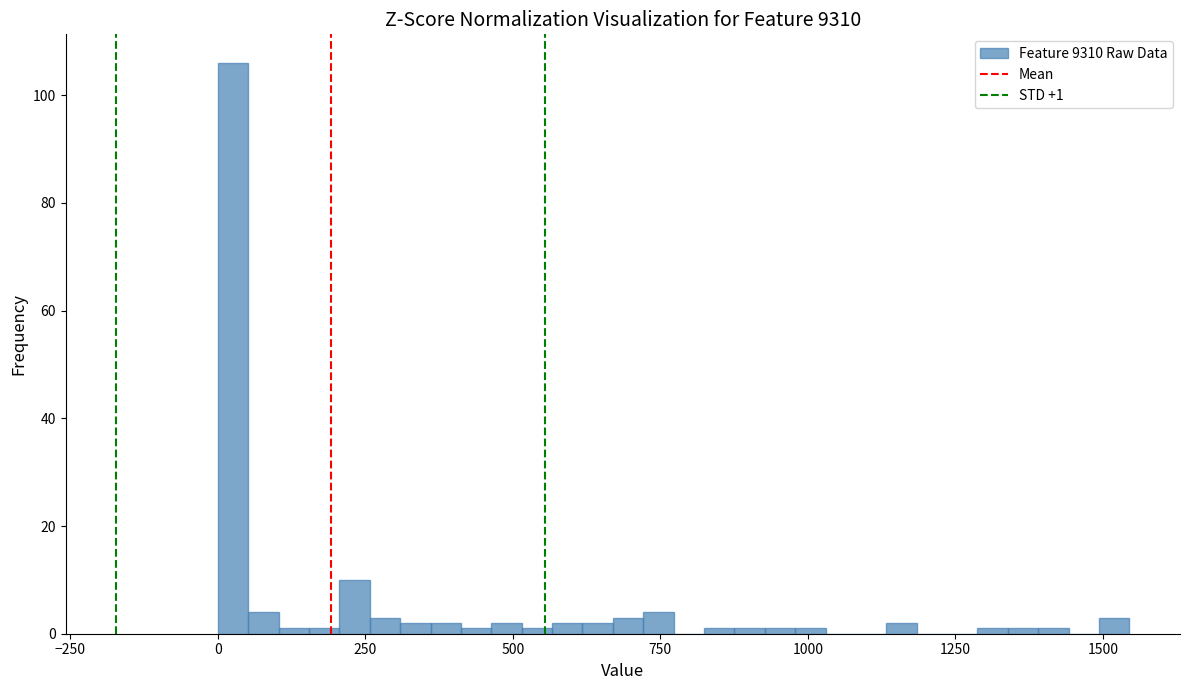

Read against the x-axis, roughly where is the centre of the tallest bar?

50